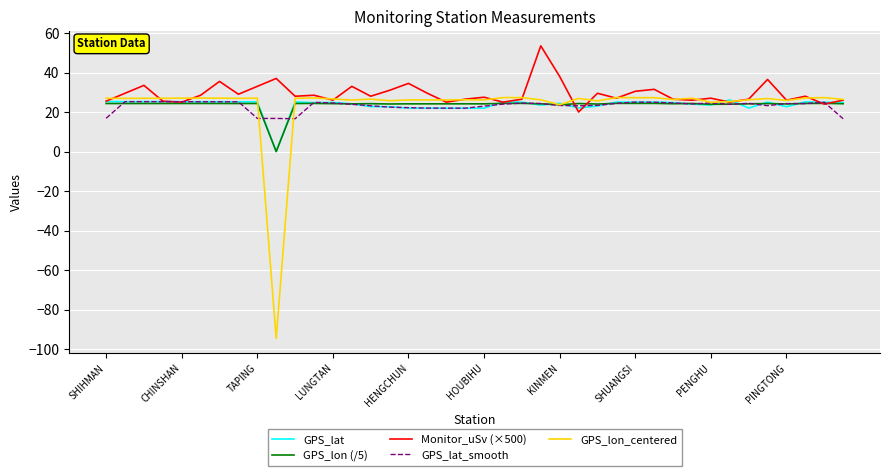

What is the minimum value for GPS_lon_centered?

-94.6